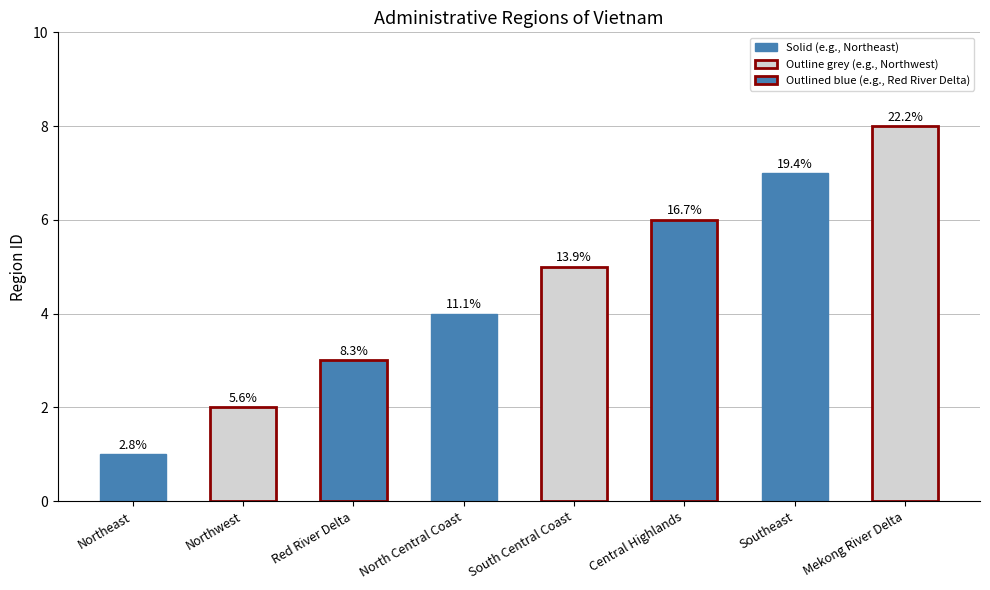

How many bars are there in total?

8